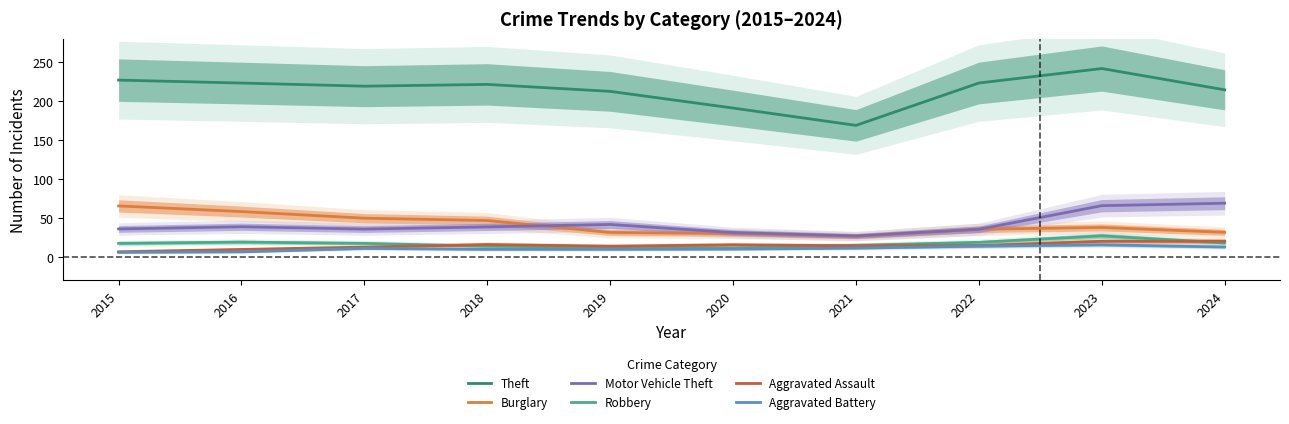

Rank the categories by Robbery value from lowest to highest.

2020, 2019, 2018, 2021, 2017, 2015, 2024, 2022, 2016, 2023